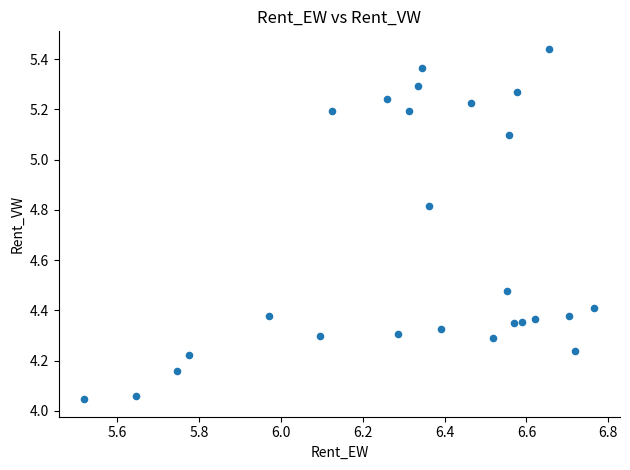

What is the range of X values (max minus min)?

1.2